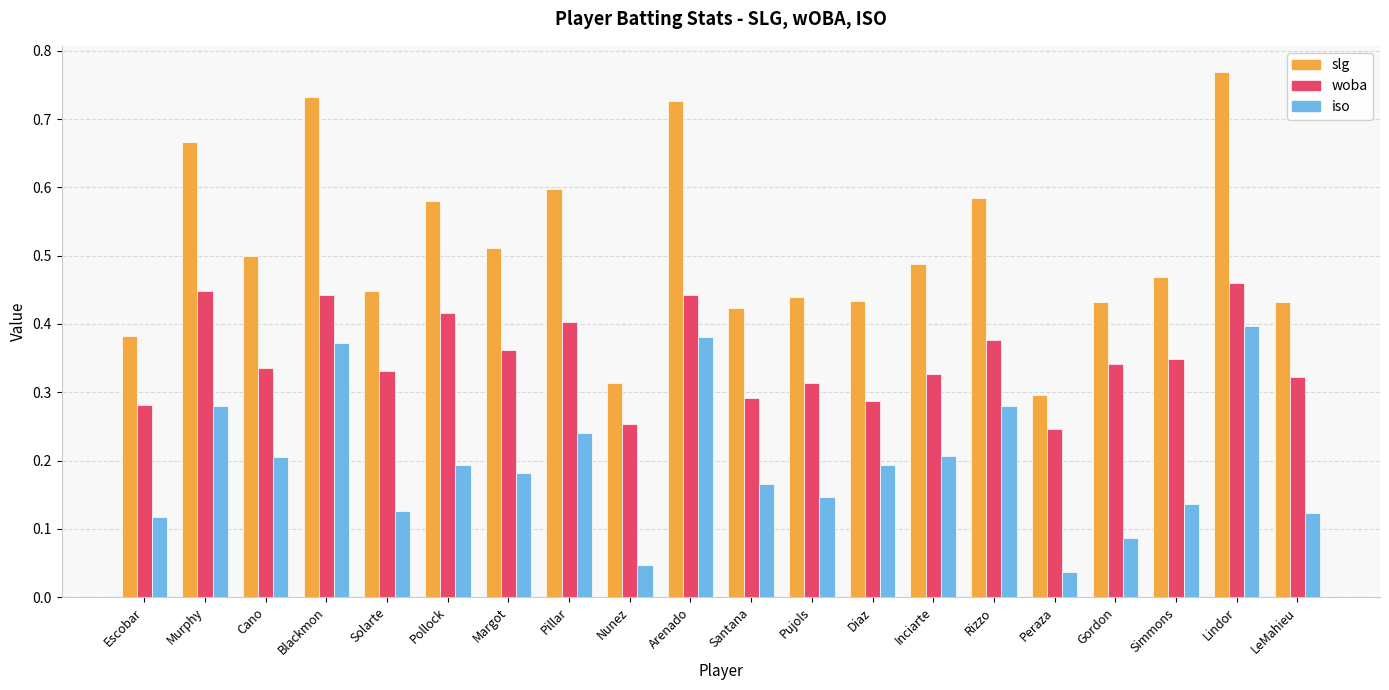

List the series in order of their overall mean, lowest first.

iso, woba, slg